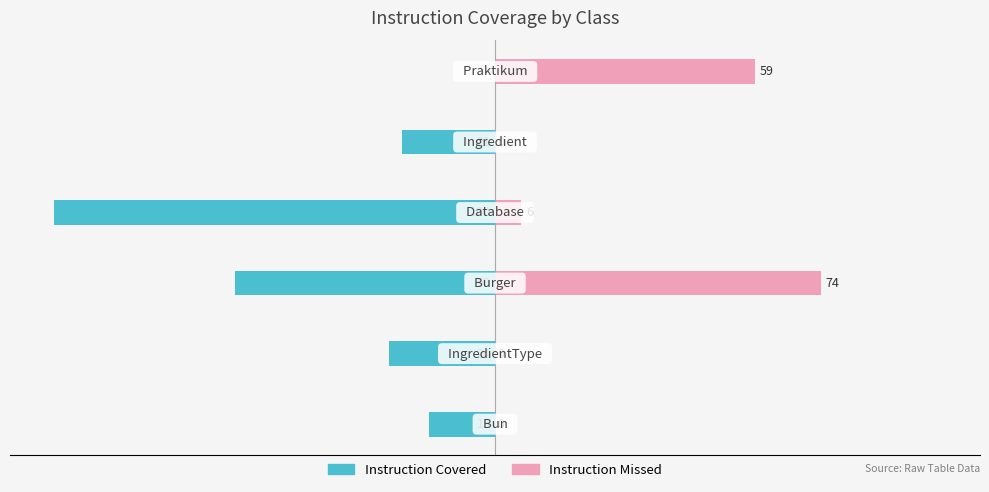

Which series has the widest spread of values?

Instruction Covered